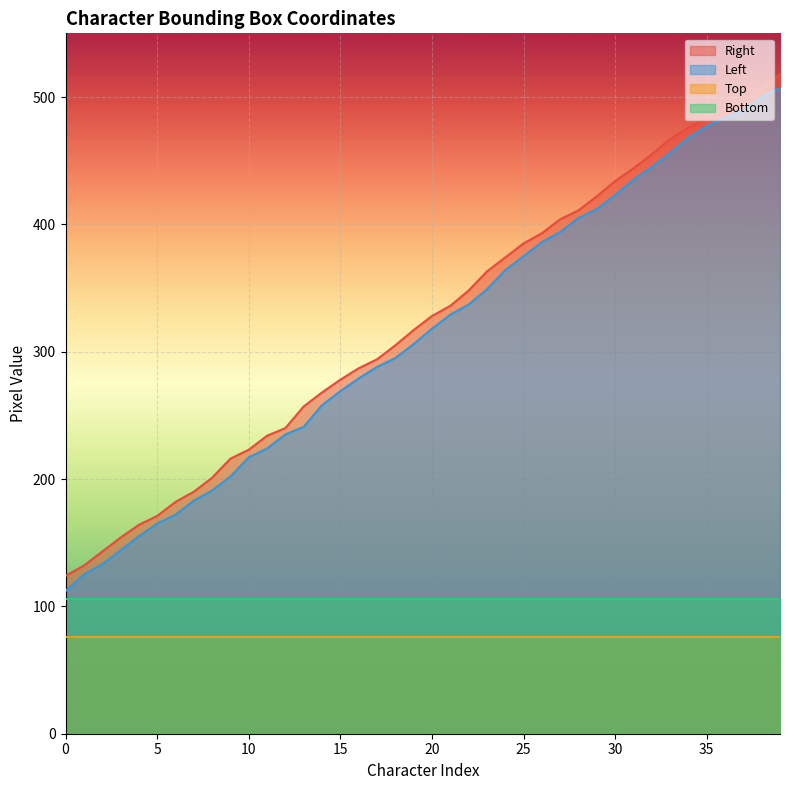

Which series has the widest spread of values?

Left